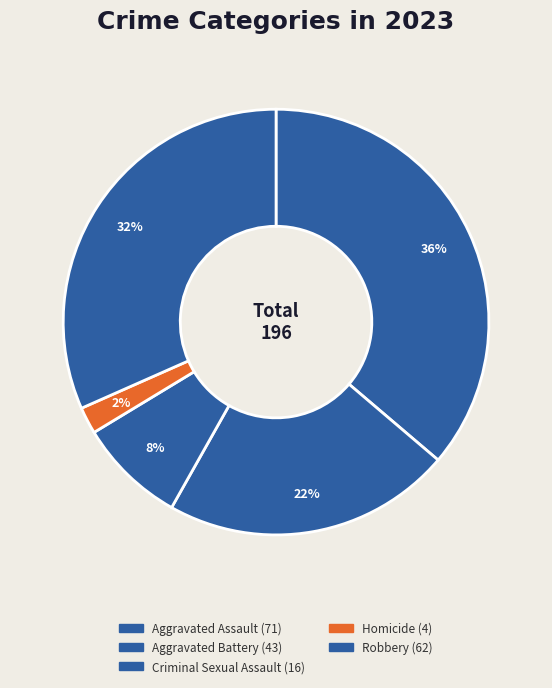

Is it true that Criminal Sexual Assault is 16% of the pie?

False